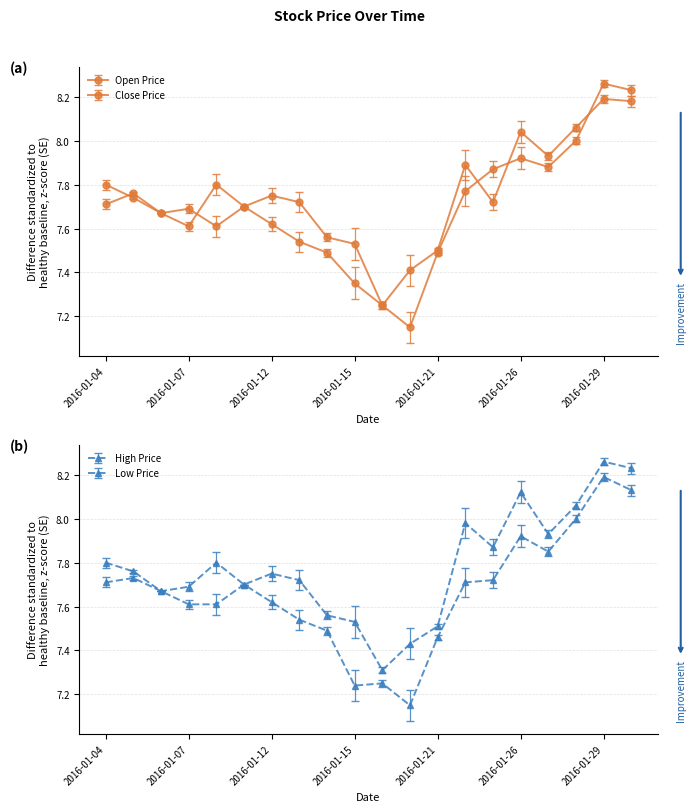

At which category does Close reach its first local valley?

2016-01-07